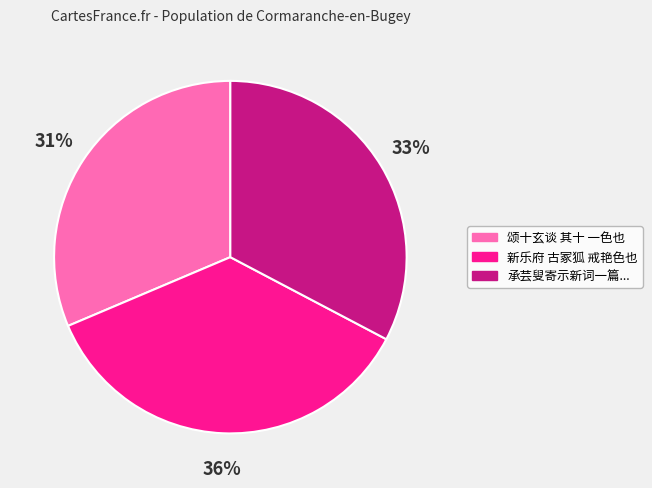

Is there a majority slice in this chart?

No